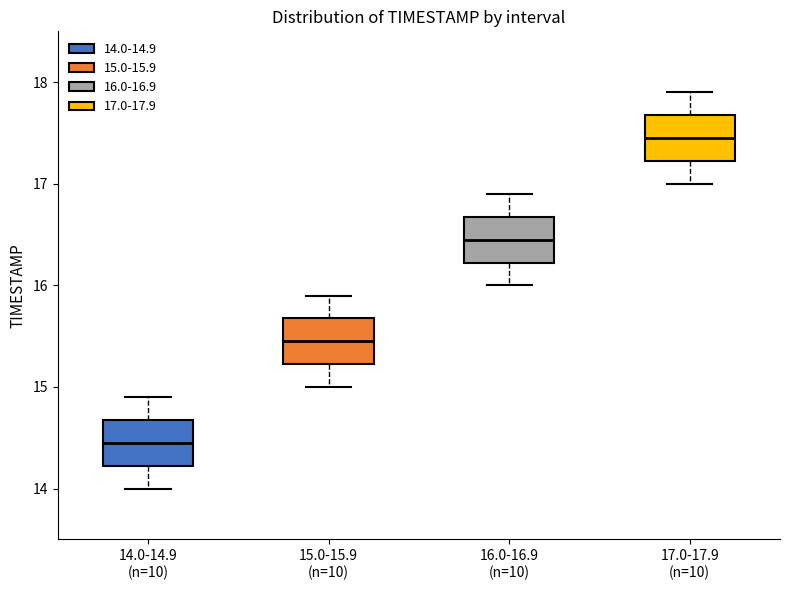

Where is the lower edge of the box for 14.0-14.9 (n=10) on the y-axis? The values are not printed on the chart, so give them approximately, as read against the axis.

14.2